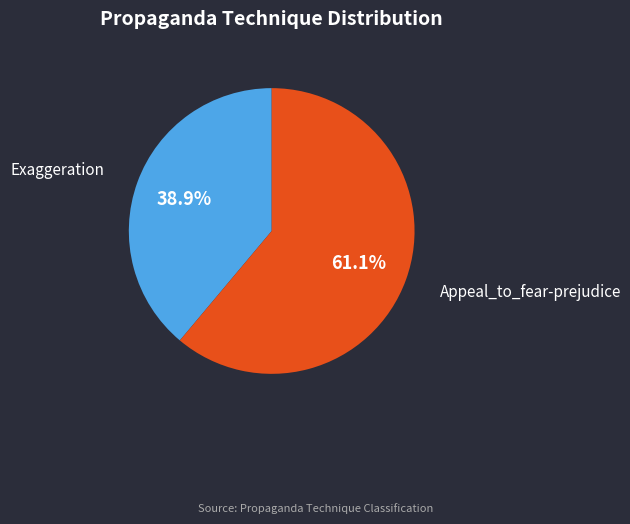

Which slice is the largest?

Appeal_to_fear-prejudice